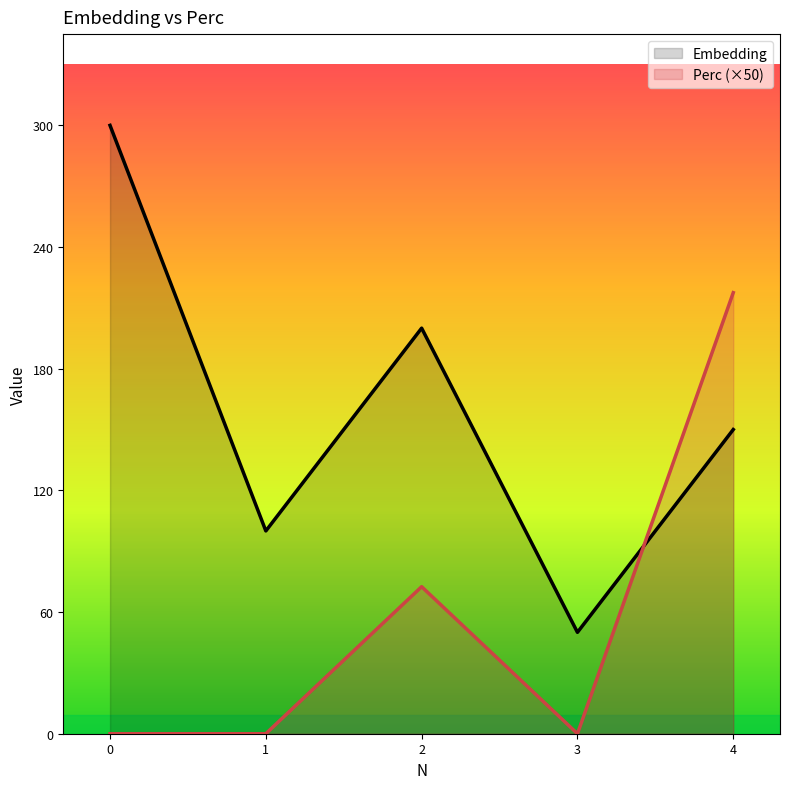

True or false: Perc has more than 0 points higher than both neighbors.

True